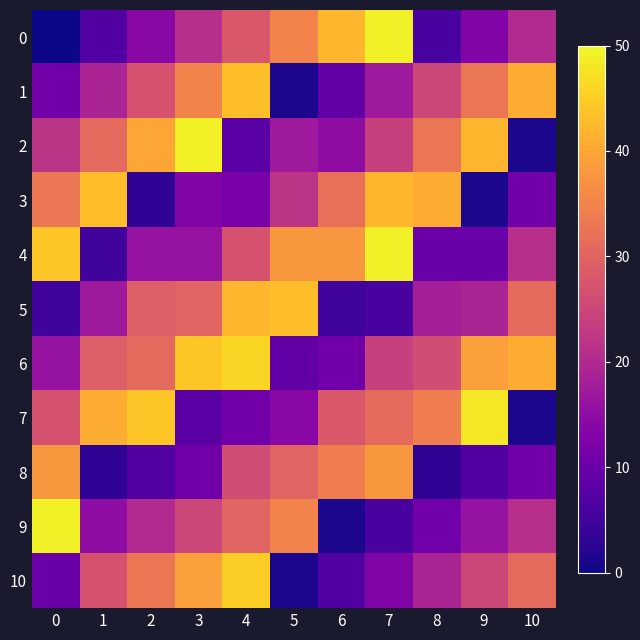

Reading left to right, what are all the values shown in this chart?

0: 0=0	1=7	2=14	3=21	4=28	5=35	6=42	7=49	8=6	9=13	10=20
1: 0=11	1=19	2=27	3=35	4=43	5=1	6=9	7=17	8=25	9=33	10=41
2: 0=22	1=31	2=40	3=49	4=8	5=17	6=15	7=24	8=33	9=42	10=1
3: 0=33	1=43	2=3	3=13	4=12	5=22	6=32	7=42	8=41	9=1	10=11
4: 0=44	1=5	2=16	3=16	4=27	5=38	6=38	7=49	8=10	9=10	10=21
5: 0=5	1=17	2=29	3=30	4=42	5=43	6=5	7=6	8=18	9=19	10=31
6: 0=16	1=29	2=31	3=44	4=46	5=9	6=11	7=24	8=26	9=39	10=41
7: 0=27	1=41	2=44	3=8	4=11	5=14	6=28	7=31	8=34	9=48	10=1
8: 0=38	1=3	2=7	3=11	4=26	5=30	6=34	7=38	8=3	9=7	10=11
9: 0=49	1=15	2=20	3=25	4=30	5=35	6=1	7=6	8=11	9=16	10=21
10: 0=10	1=27	2=33	3=39	4=45	5=1	6=7	7=13	8=19	9=25	10=31